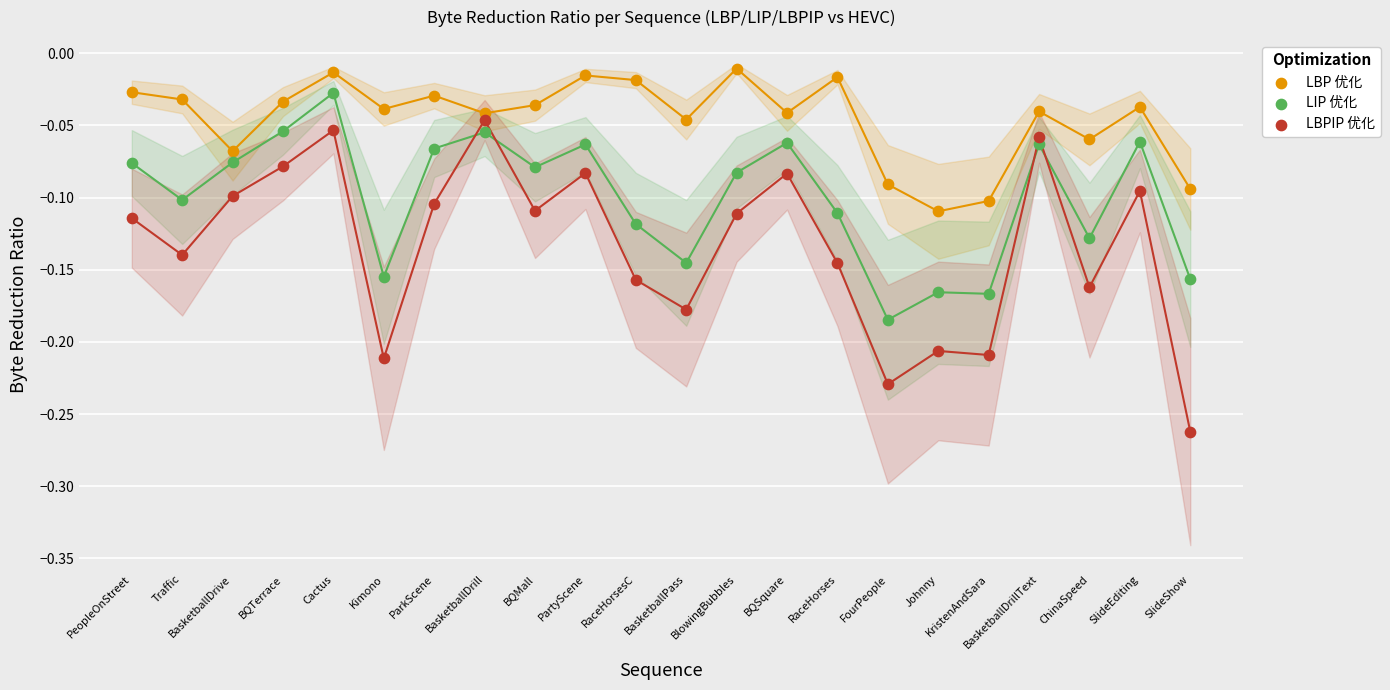

Which series has the largest Y range (max minus min)?

LBPIP 优化